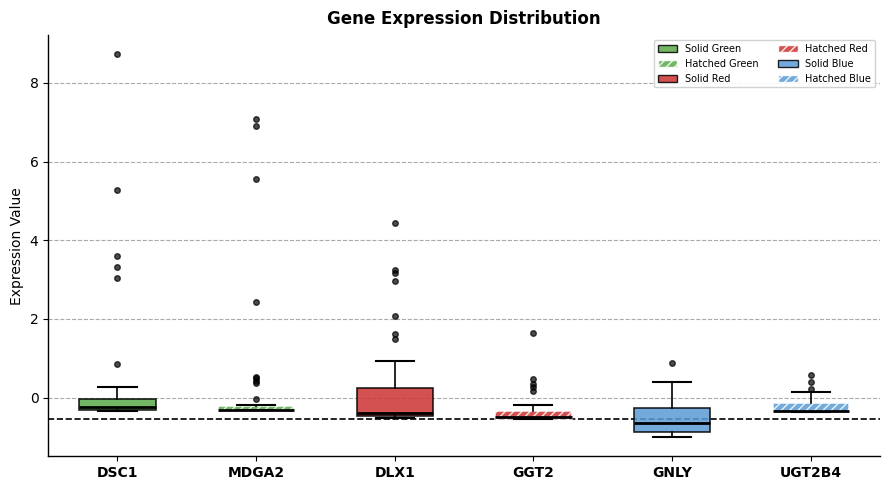

Where is the lower edge of the box for GGT2 on the y-axis? The values are not printed on the chart, so give them approximately, as read against the axis.

-0.6